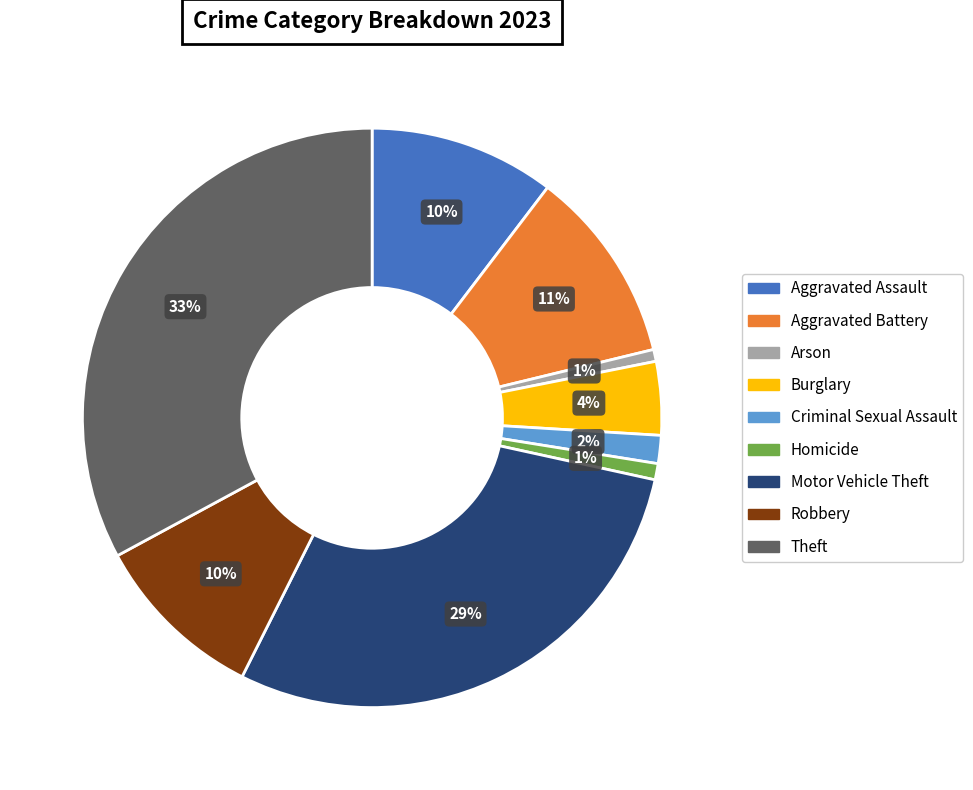

Between Aggravated Battery and Burglary, which is larger?

Aggravated Battery